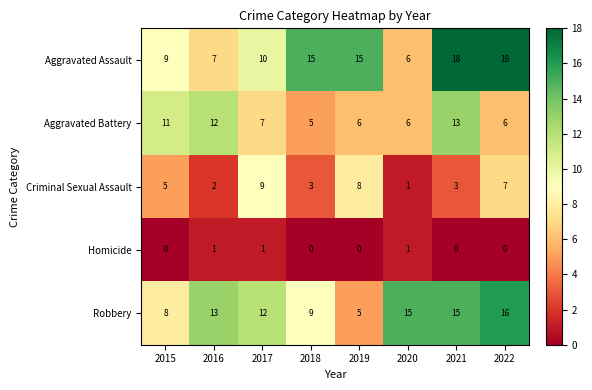

How many distinct data groups are displayed?

5